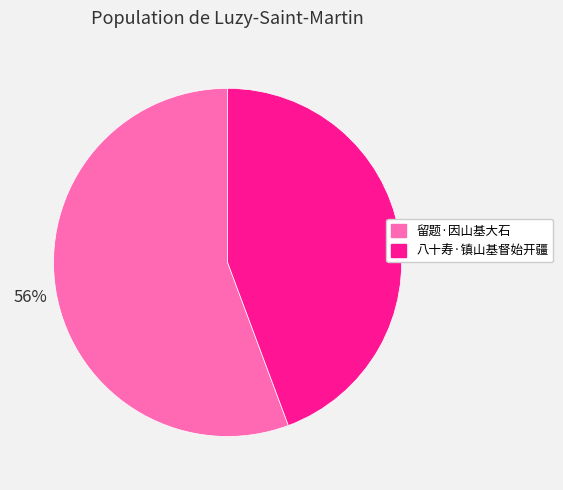

Does 八十寿·镇山基督始开疆 represent more than half of the total?

No